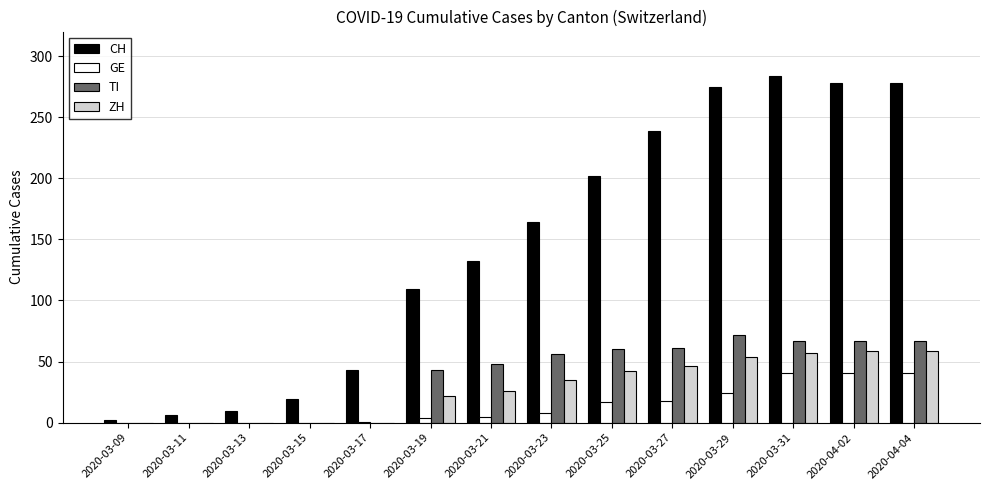

What is the greatest value displayed?

284